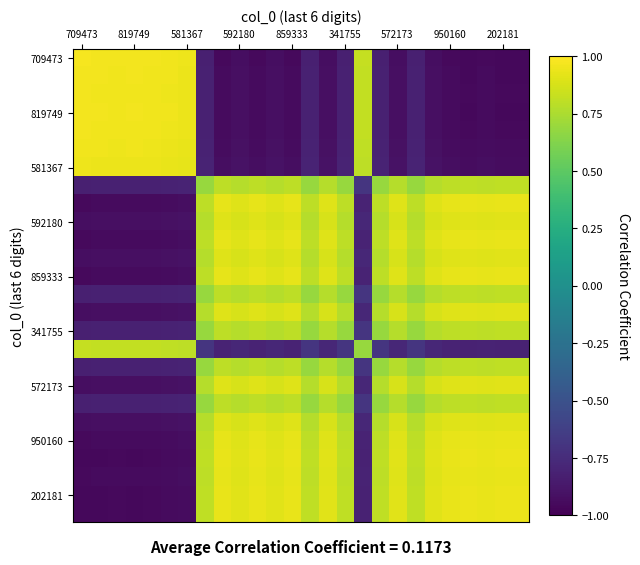

Which label corresponds to the largest value in the chart?

709473